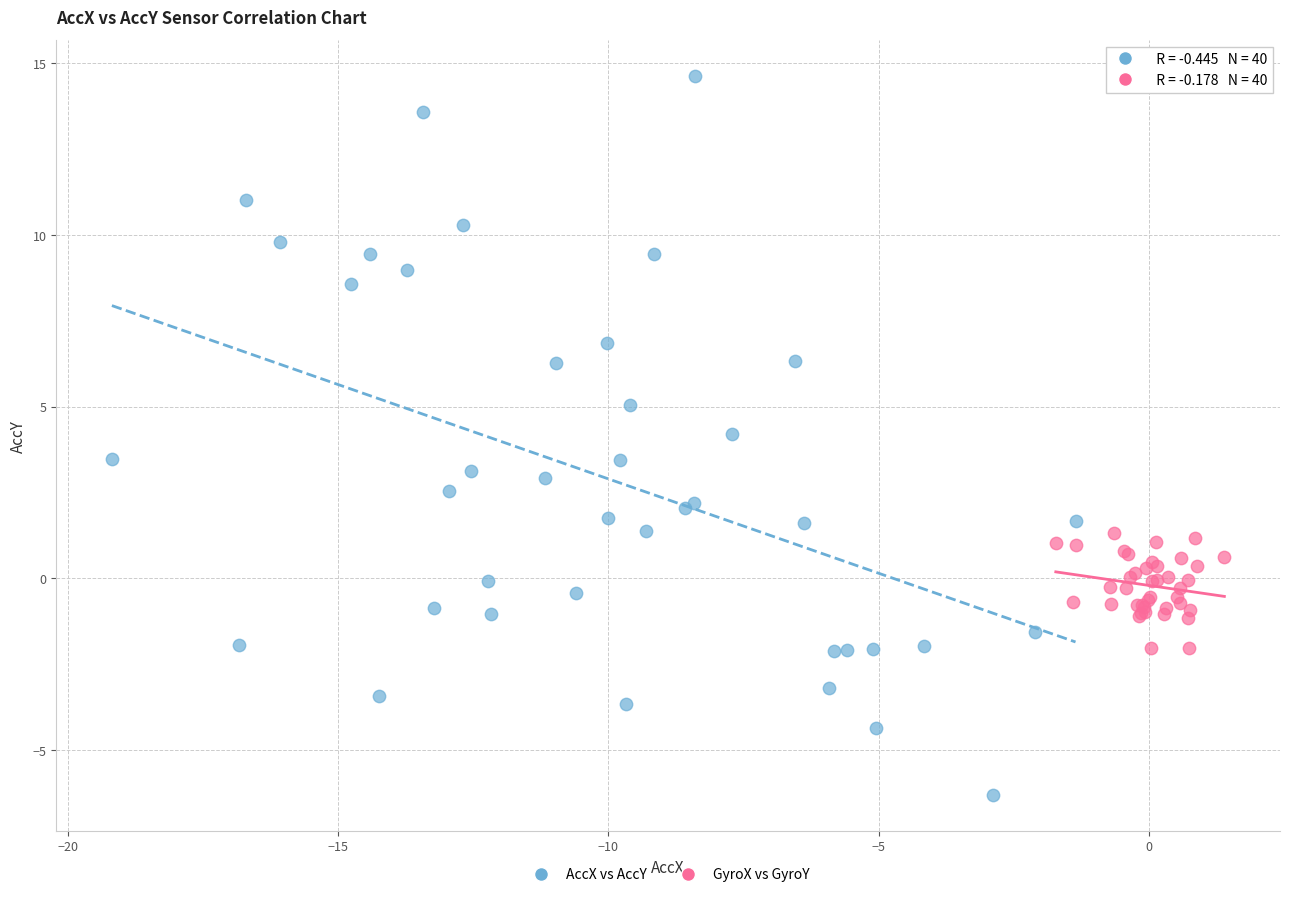

What are all the series names shown in the legend?

AccX vs AccY, GyroX vs GyroY